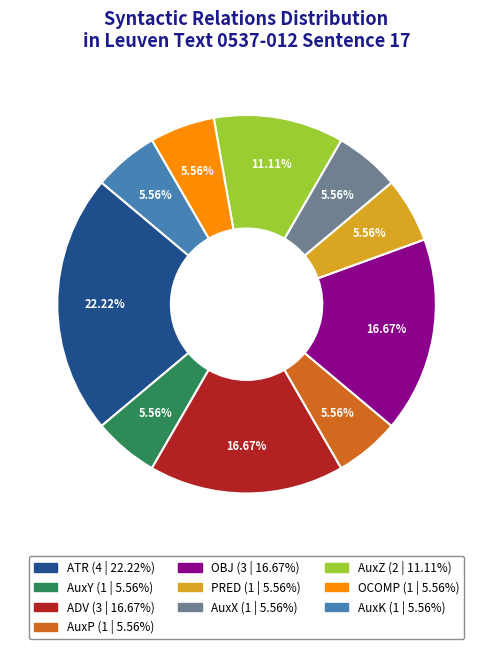

True or false: OBJ accounts for 17% of the total.

True